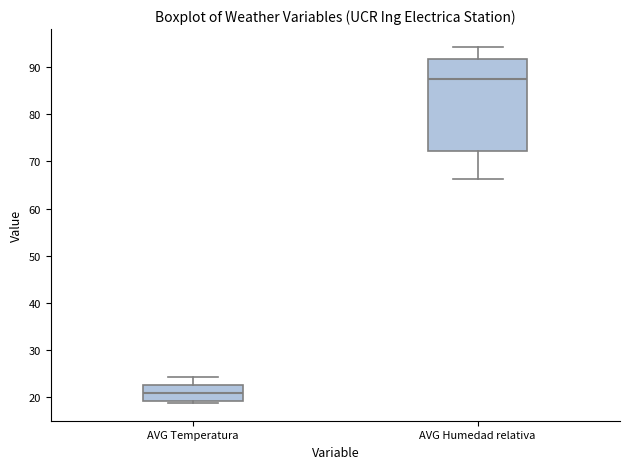

Which box is the tallest, from its lower edge to its upper edge?

AVG Humedad relativa